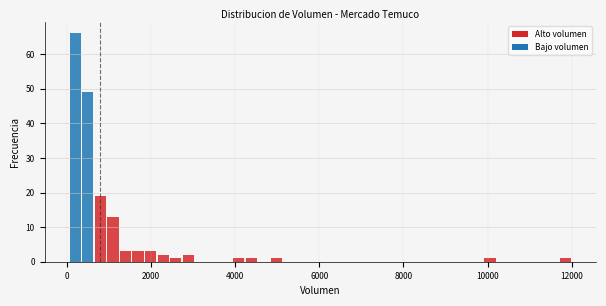

Read against the x-axis, roughly where is the centre of the tallest bar?

200